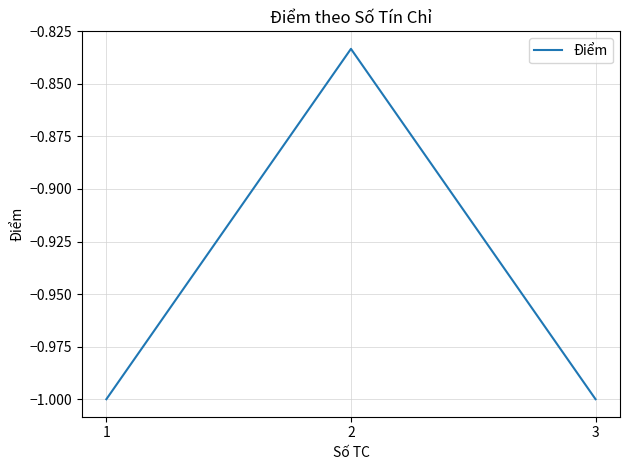

True or false: the data shows -0.4 at 2.

False